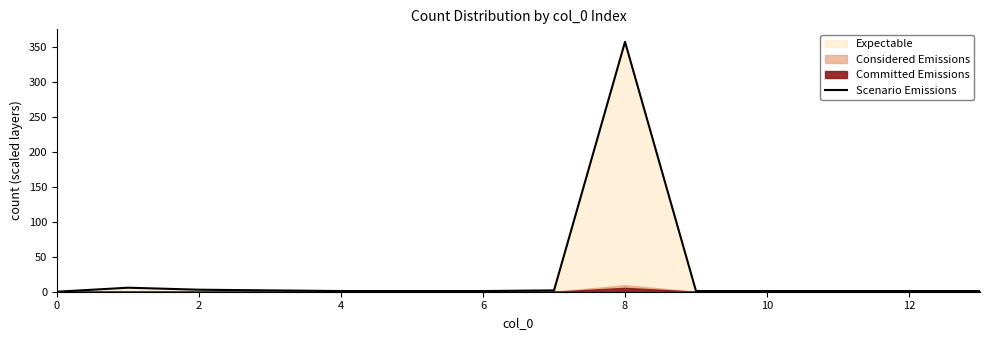

How many values exceed 0?

13